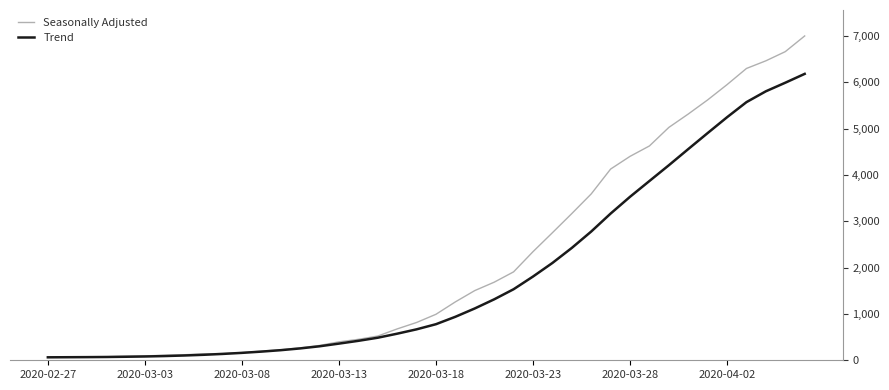

What is the highest value of the Seasonally Adjusted series?

7003